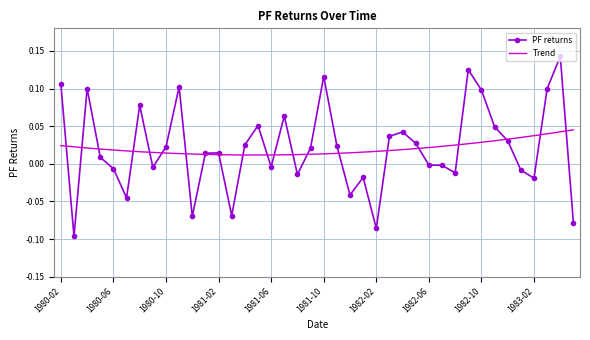

What is the label of the 4th point from the right?

1983-02